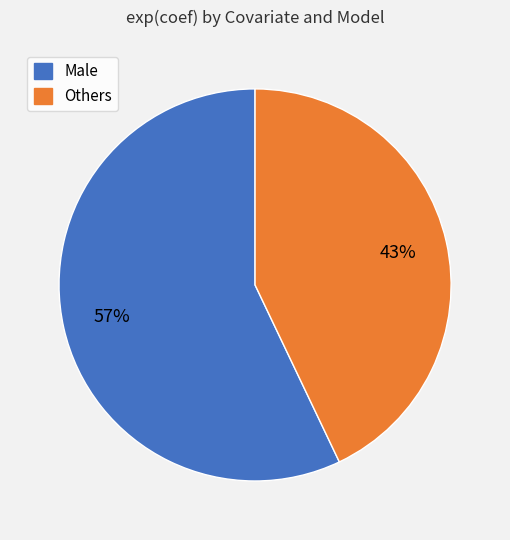

Is there any slice that represents more than half of the pie?

Yes